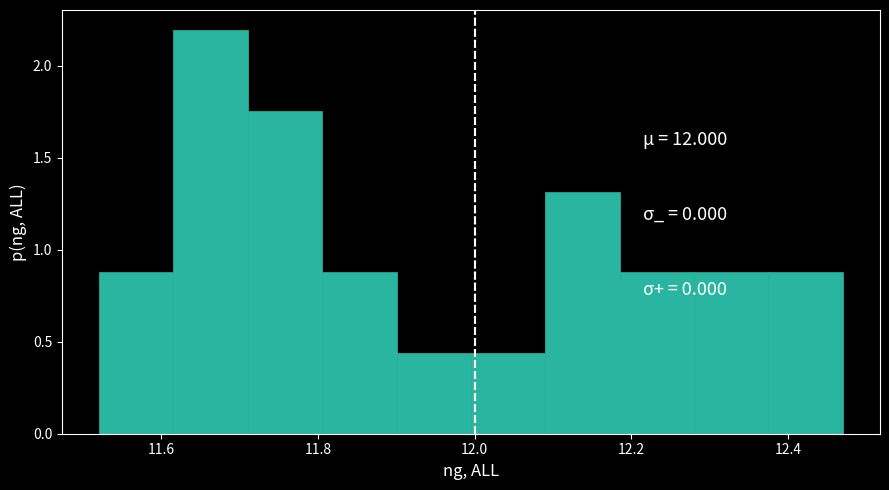

Which range on the x-axis has the tallest bar?

11.62 to 11.72